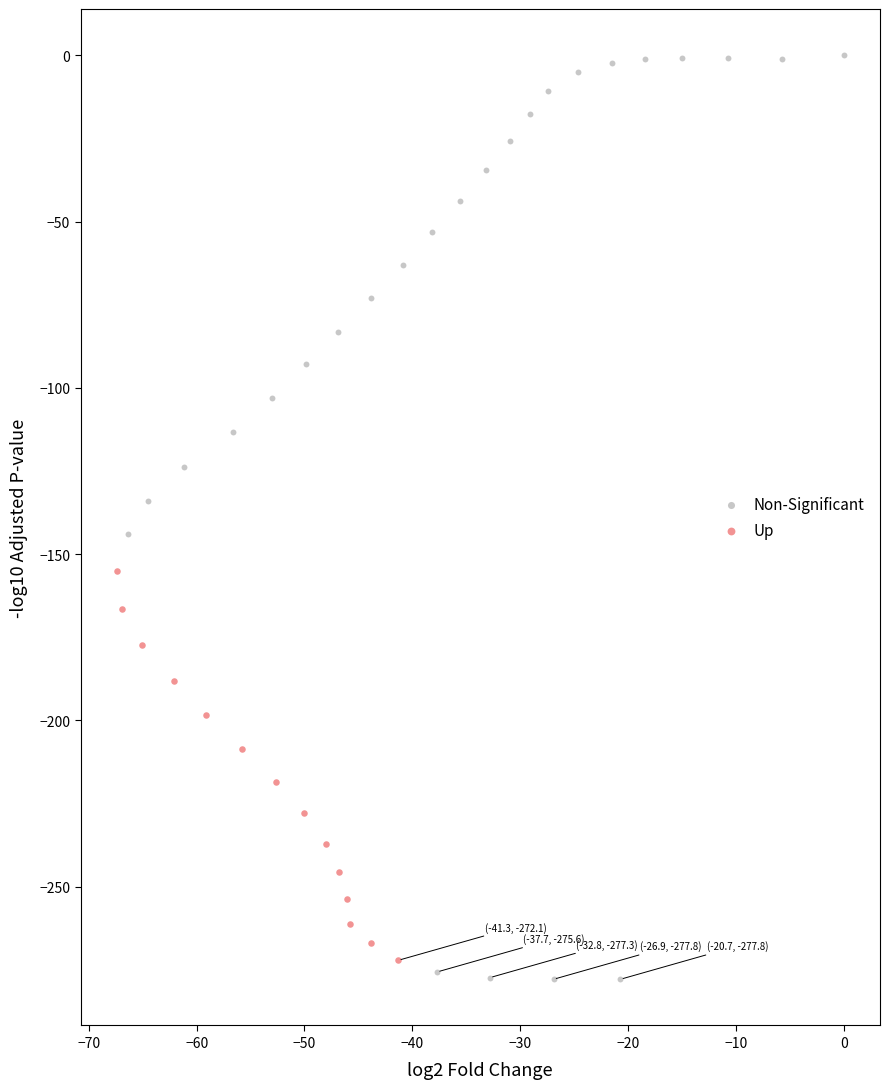

Which series reaches the maximum Y coordinate?

Non-Significant